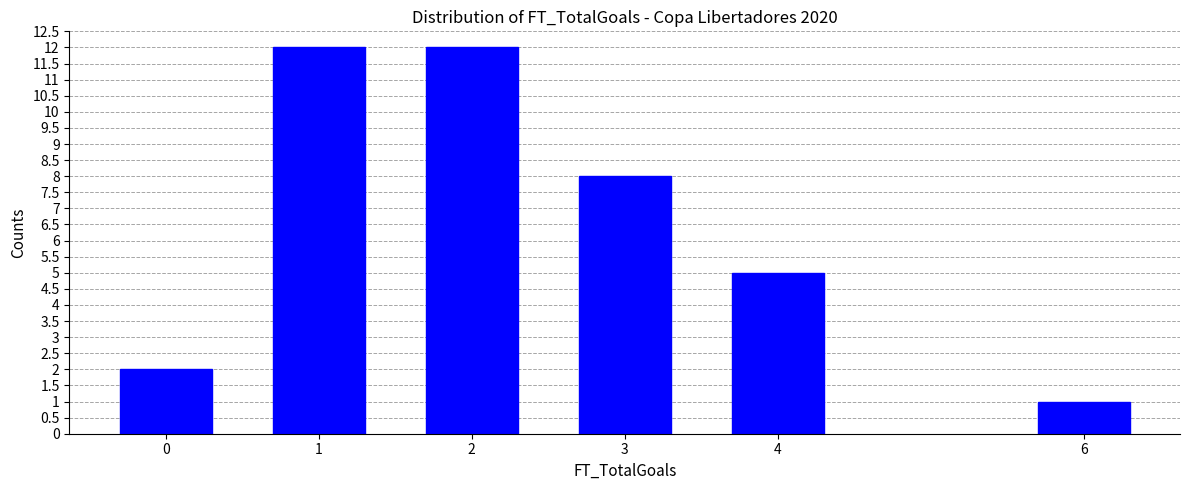

Reading right to left, extract all data points from this chart.

1	5	8	12	12	2